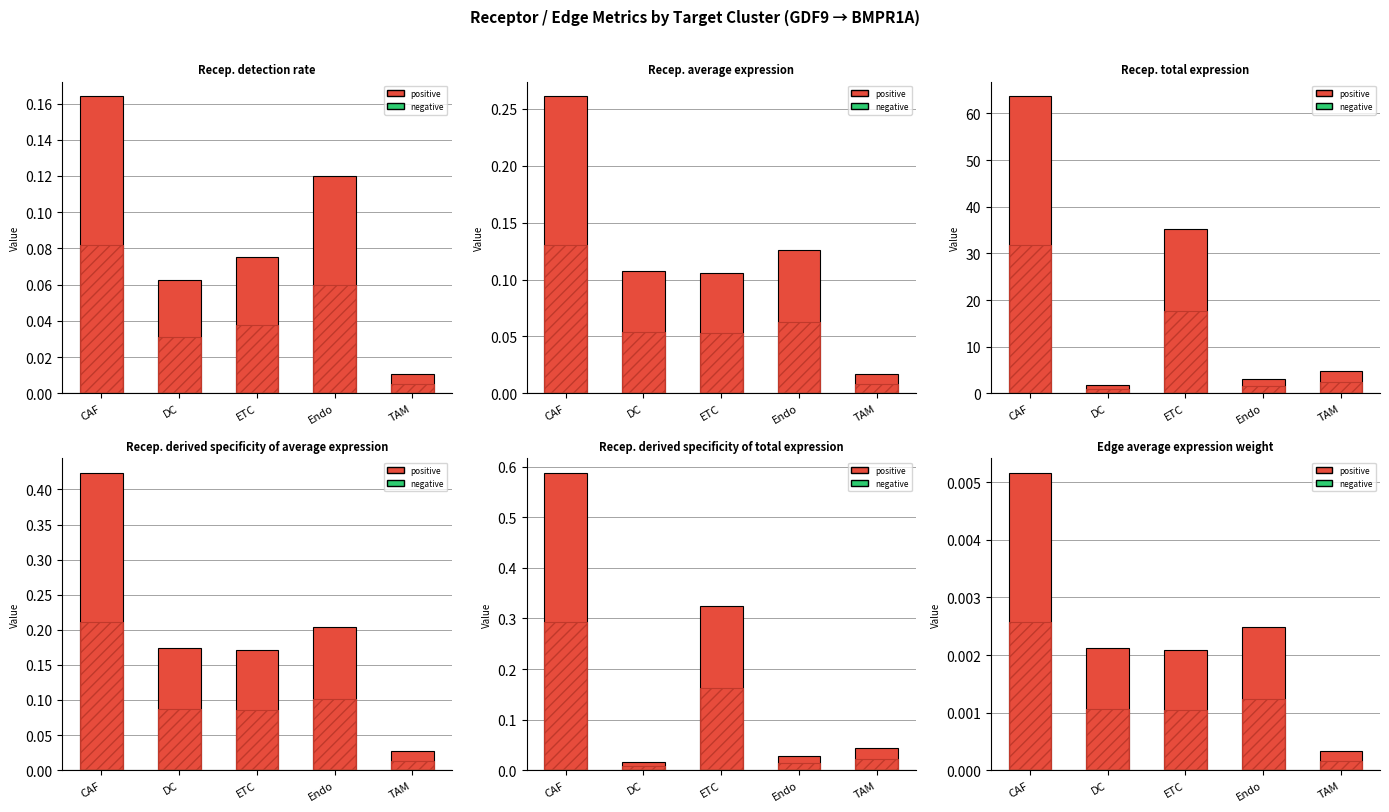

Does the chart contain any negative values?

No